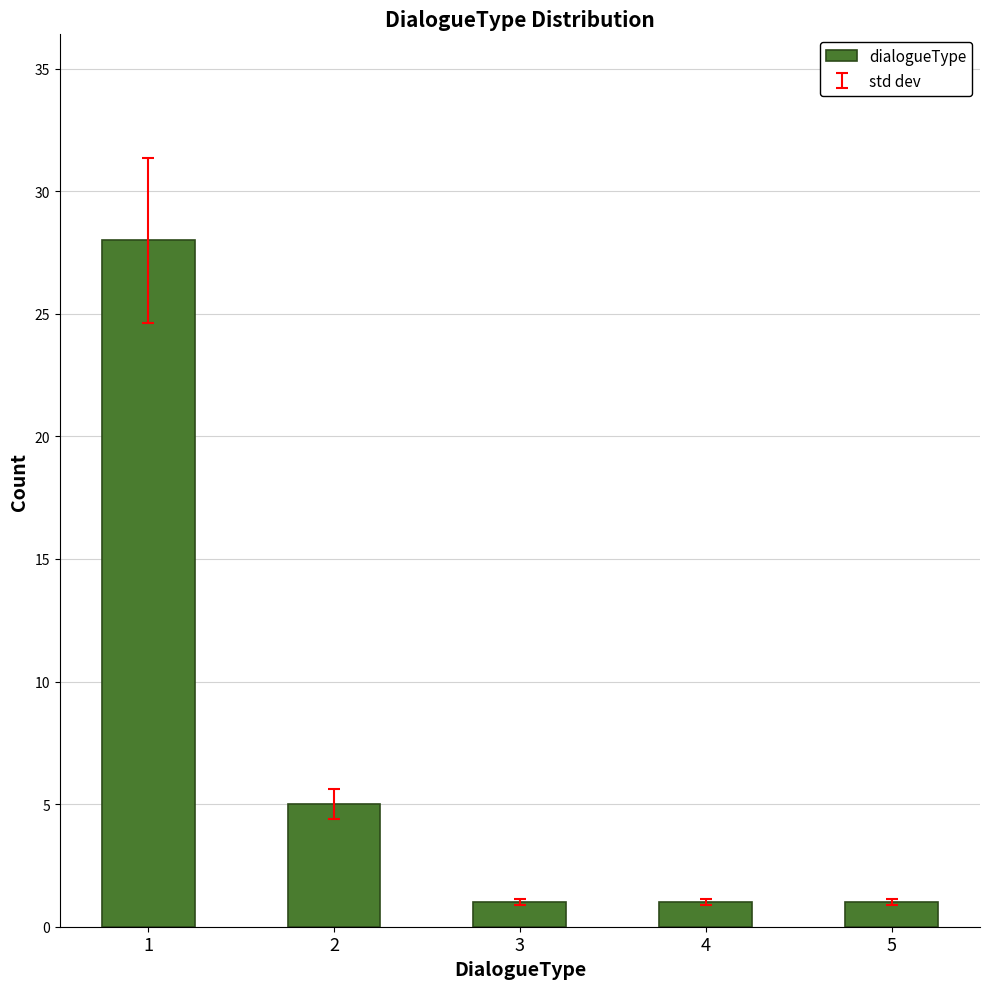

What is the maximum value shown in the chart?

28